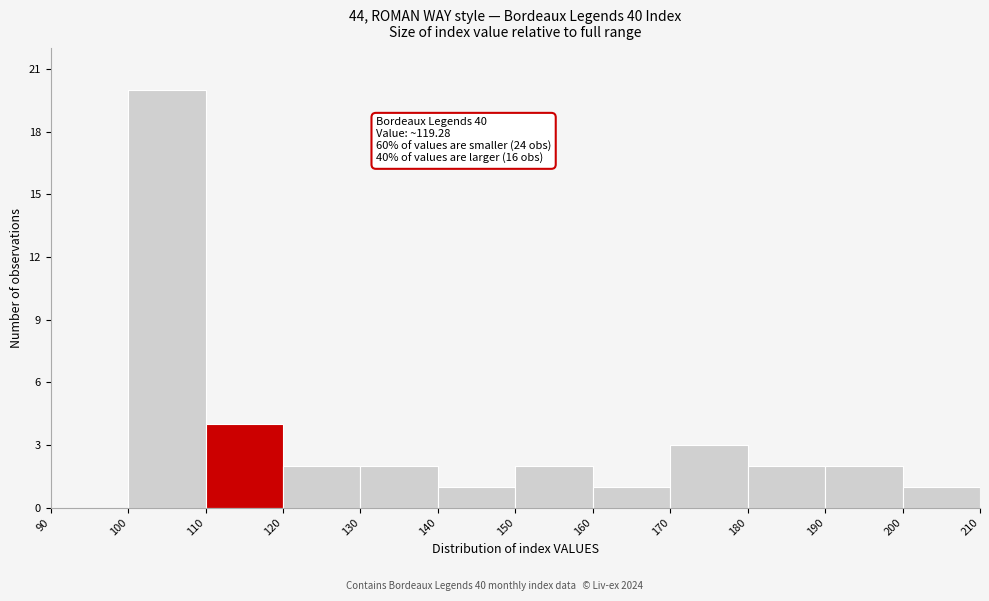

Which range on the x-axis has the tallest bar?

100 to 110